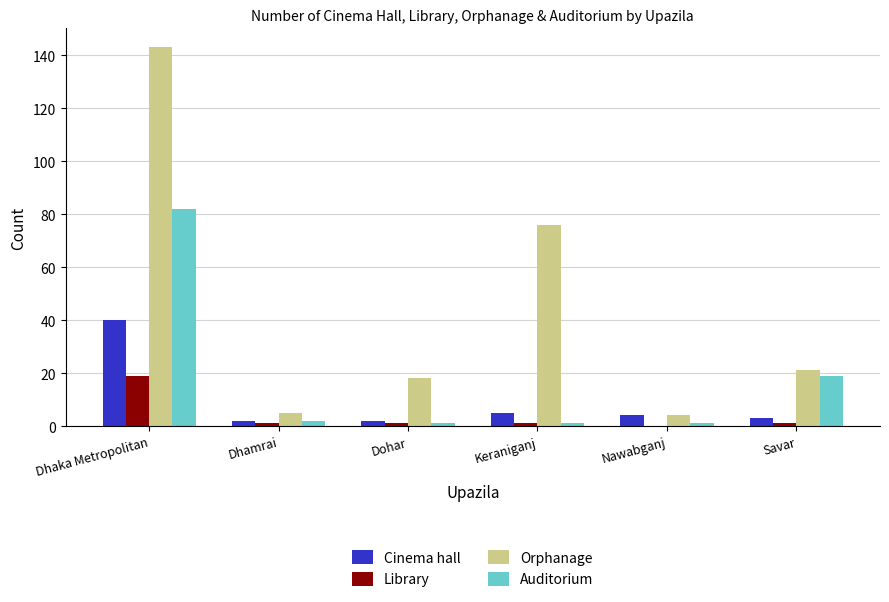

Which series has the widest spread of values?

Orphanage